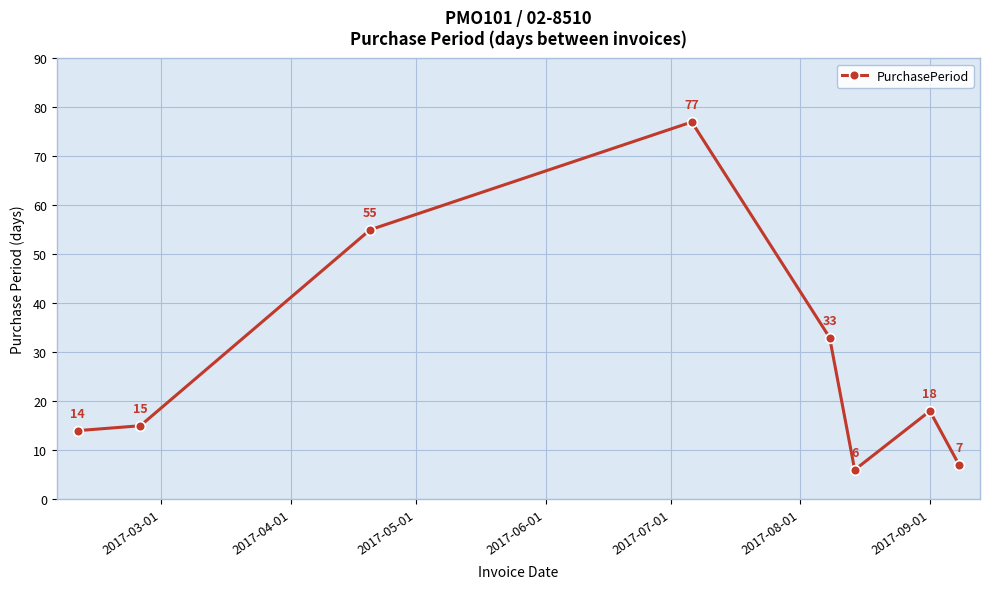

What is the smallest value displayed?

6